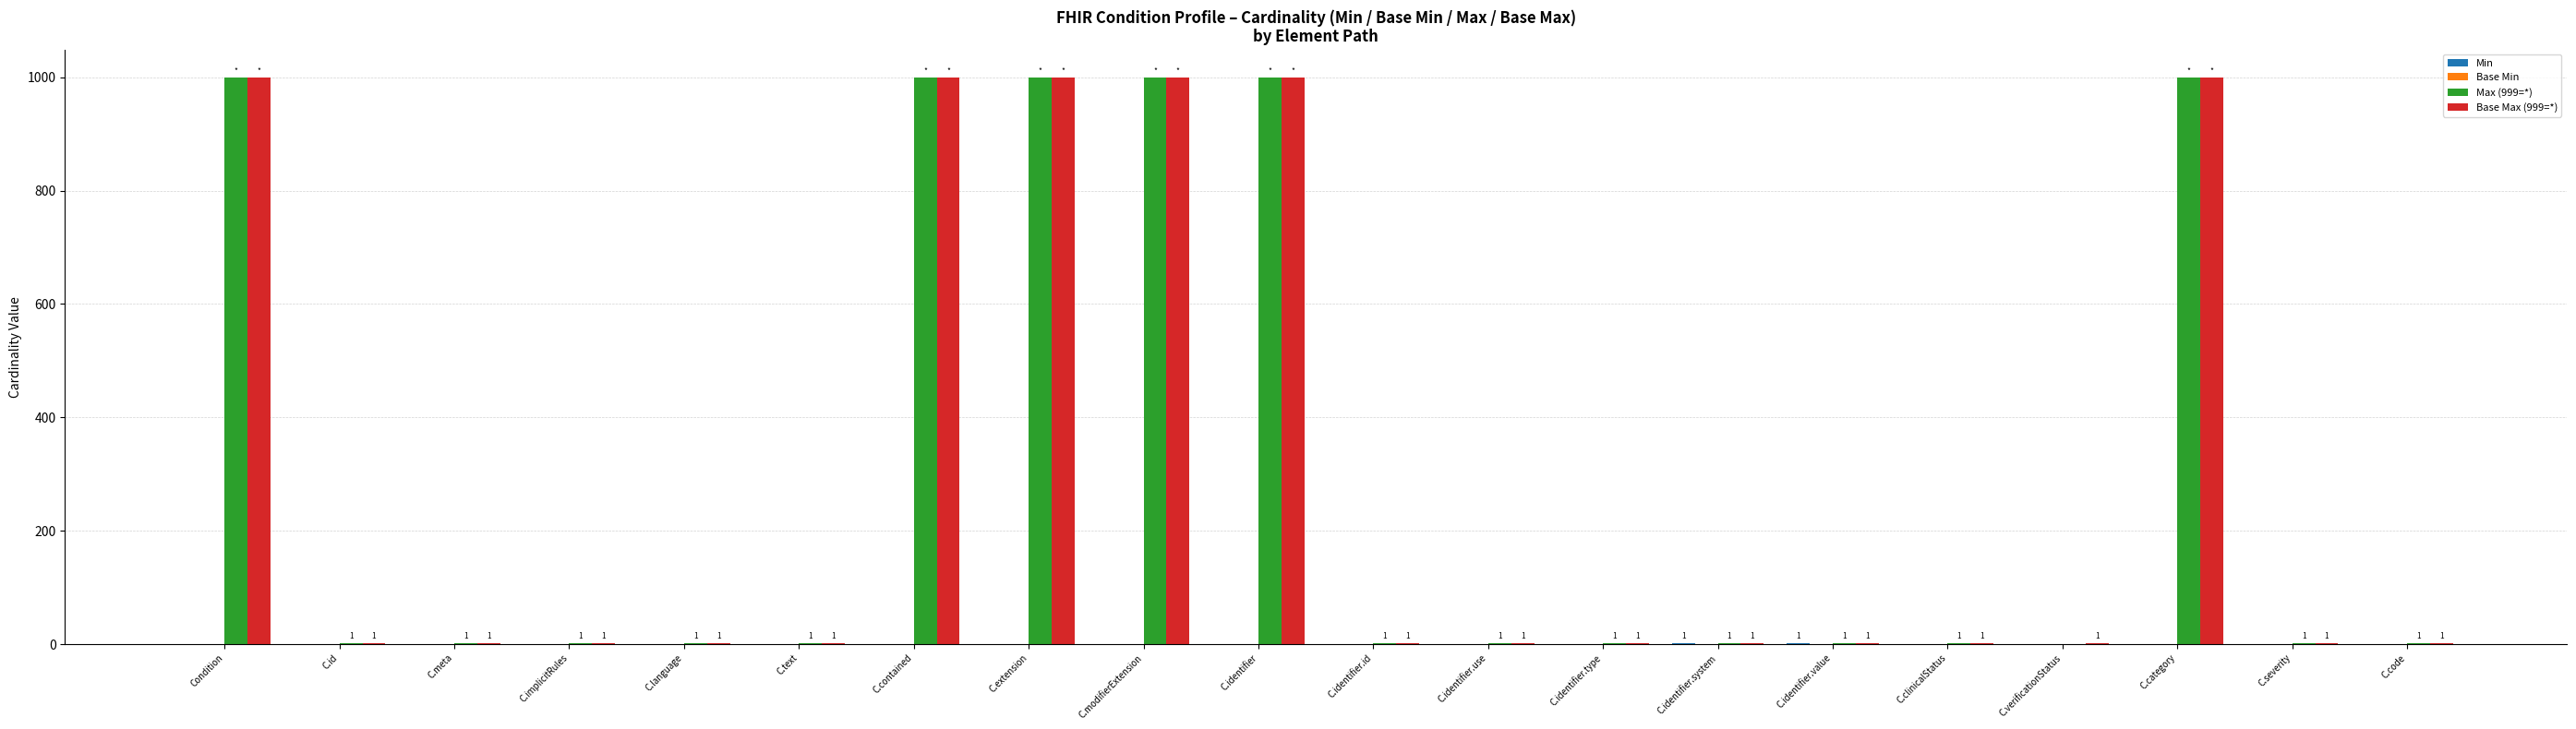

What is the maximum value shown in the chart?

999